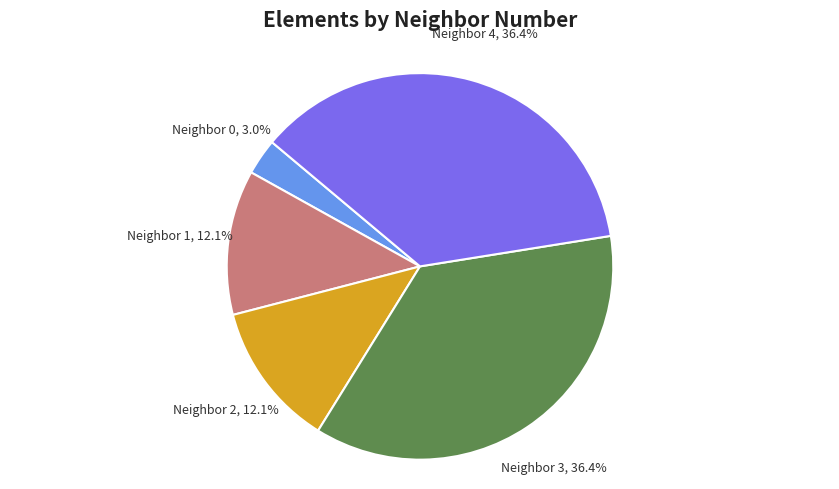

How many slices are in this pie chart?

5